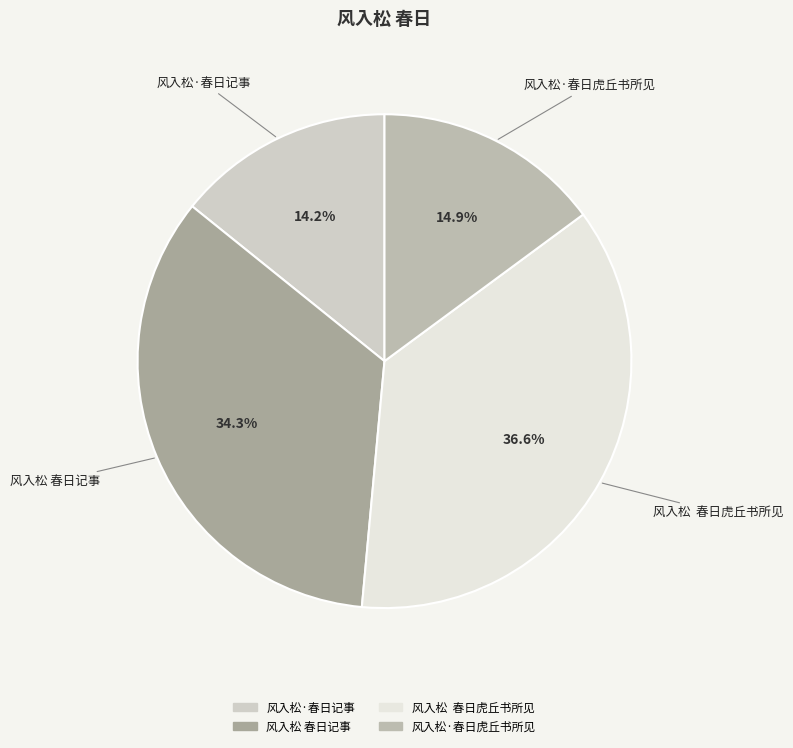

Do 风入松·春日虎丘书所见 and 风入松 春日虎丘书所见 together represent more than half of the pie?

Yes